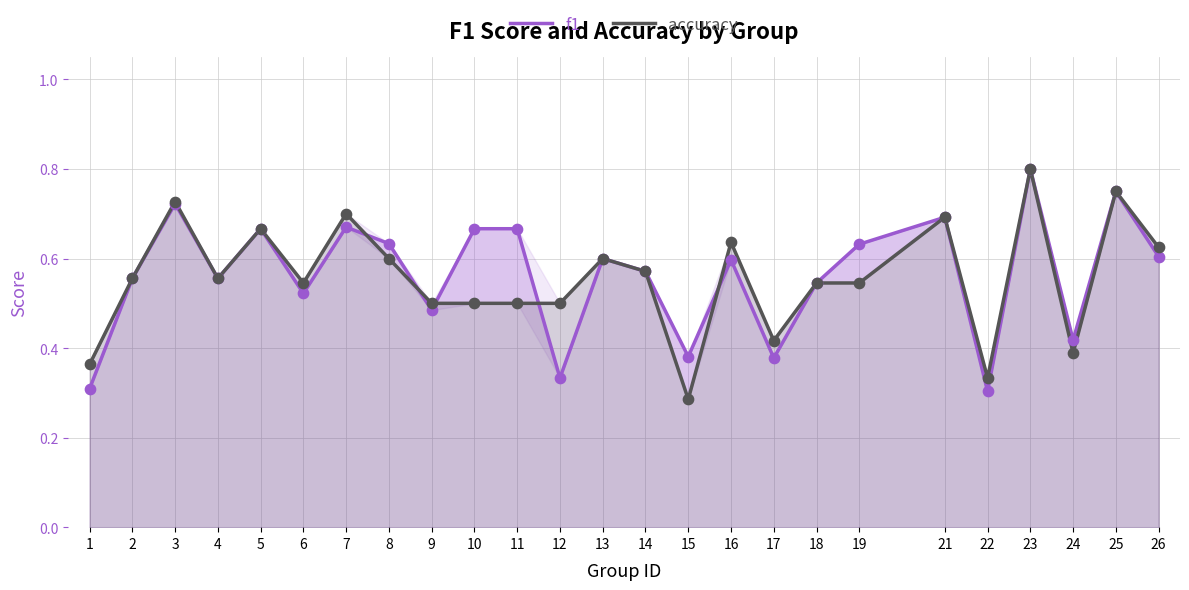

Which series contains the highest Y value?

f1